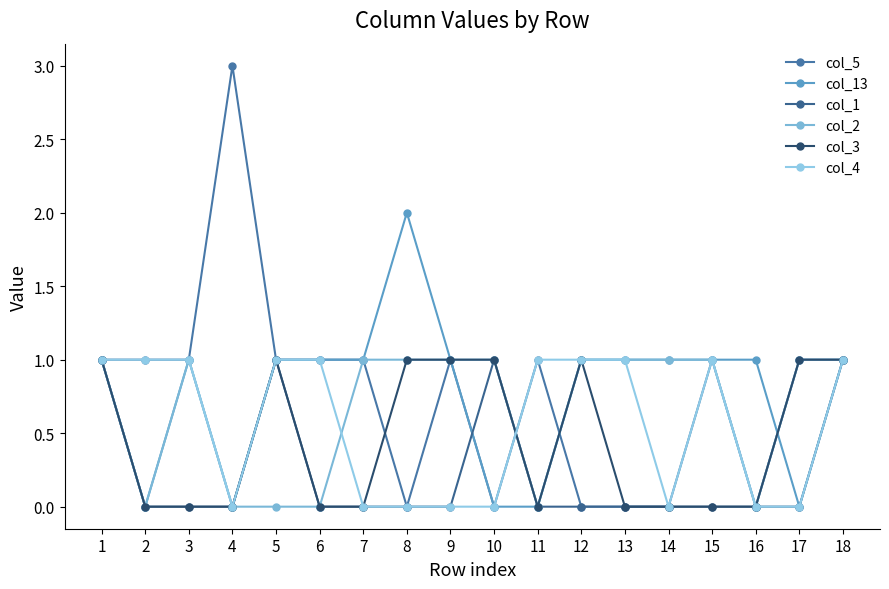

Reading left to right, what are all the values shown in this chart?

col_5: 1=1	2=1	3=1	4=3	5=1	6=1	7=1	8=0	9=1	10=0	11=1	12=0	13=0	14=0	15=1	16=0	17=1	18=1
col_13: 1=1	2=0	3=1	4=0	5=1	6=1	7=1	8=2	9=1	10=0	11=0	12=1	13=1	14=1	15=1	16=1	17=0	18=1
col_1: 1=1	2=0	3=0	4=0	5=1	6=0	7=0	8=0	9=0	10=1	11=0	12=0	13=0	14=0	15=0	16=0	17=0	18=1
col_2: 1=1	2=0	3=1	4=0	5=0	6=0	7=1	8=1	9=1	10=1	11=0	12=1	13=1	14=1	15=1	16=0	17=1	18=1
col_3: 1=1	2=0	3=0	4=0	5=1	6=0	7=0	8=1	9=1	10=1	11=0	12=1	13=0	14=0	15=0	16=0	17=1	18=1
col_4: 1=1	2=1	3=1	4=0	5=1	6=1	7=0	8=0	9=0	10=0	11=1	12=1	13=1	14=0	15=1	16=0	17=0	18=1